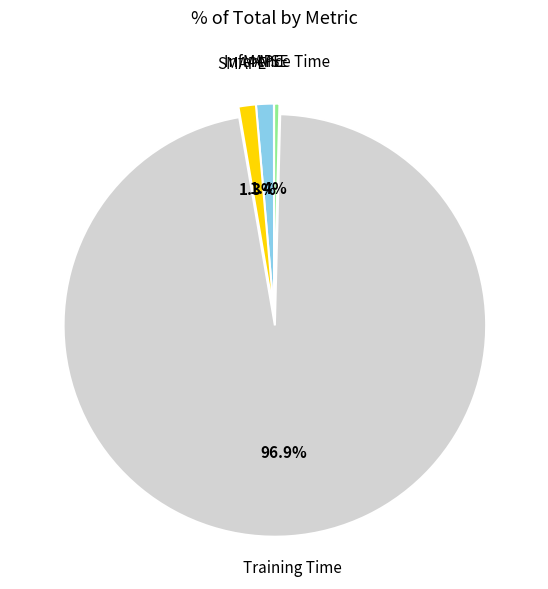

What is the largest slice in the pie chart?

Training Time